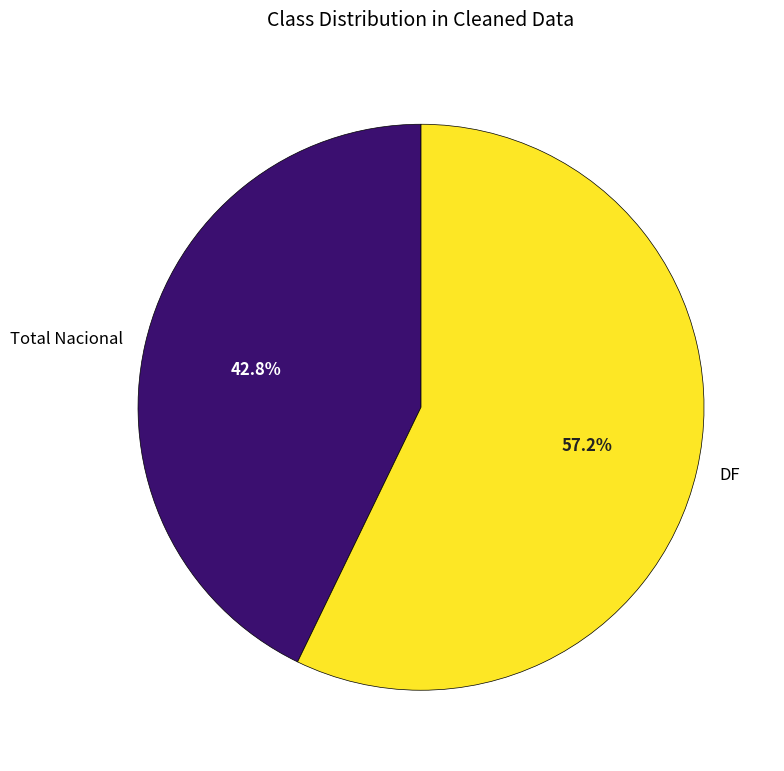

Count the number of slices in the pie.

2